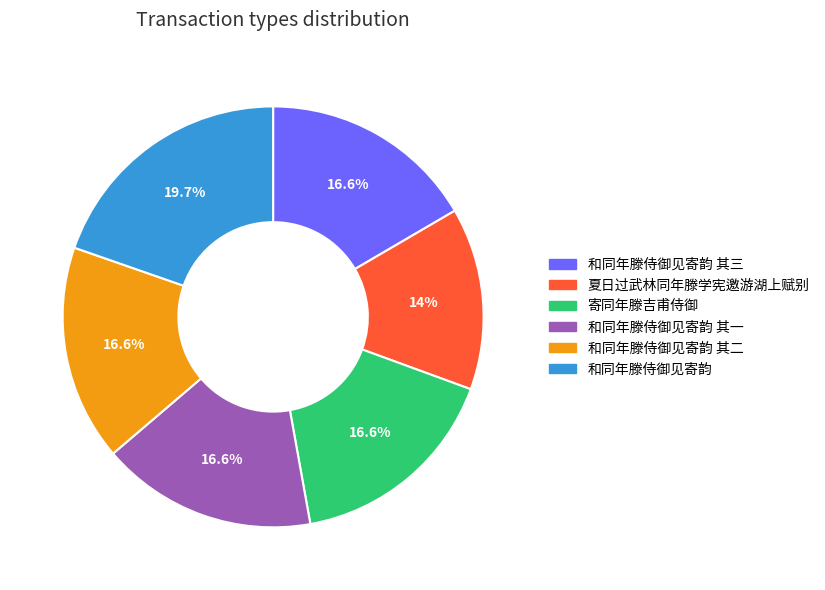

Is there any slice that represents more than half of the pie?

No